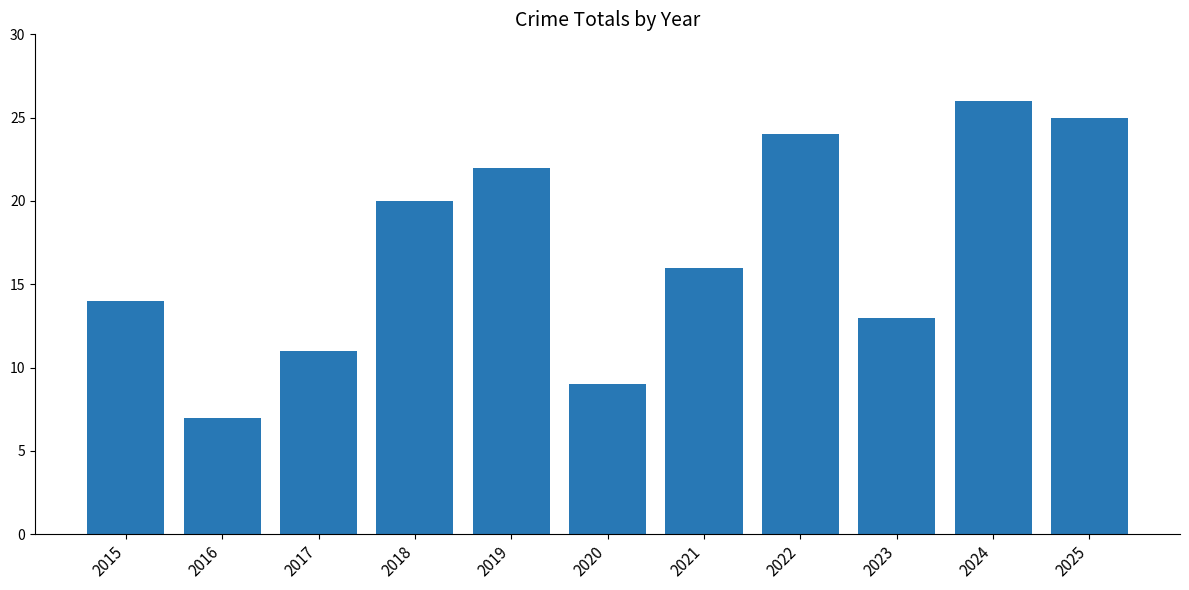

At which category does the chart reach its peak across all series?

2024